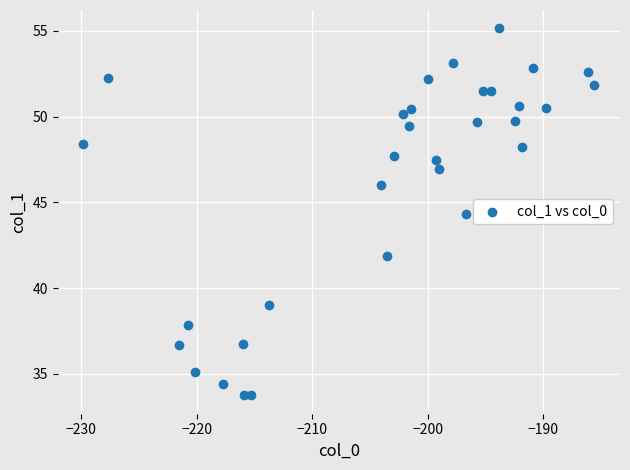

What Y value in the scatter plot is closest to 44?

44.3